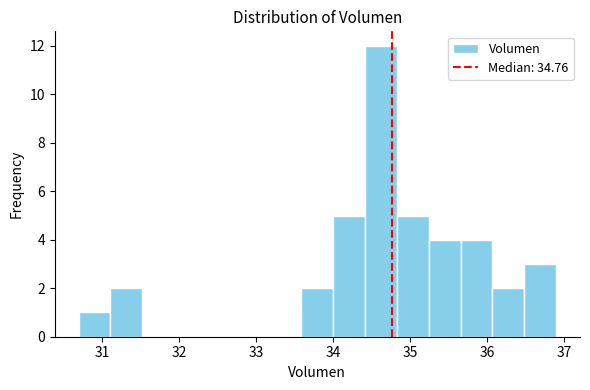

What is the height of the bar covering 35.2 to 35.7 on the x-axis? Neither the bar edges nor the heights are printed on the chart, so give them approximately, as read against the axes.

4